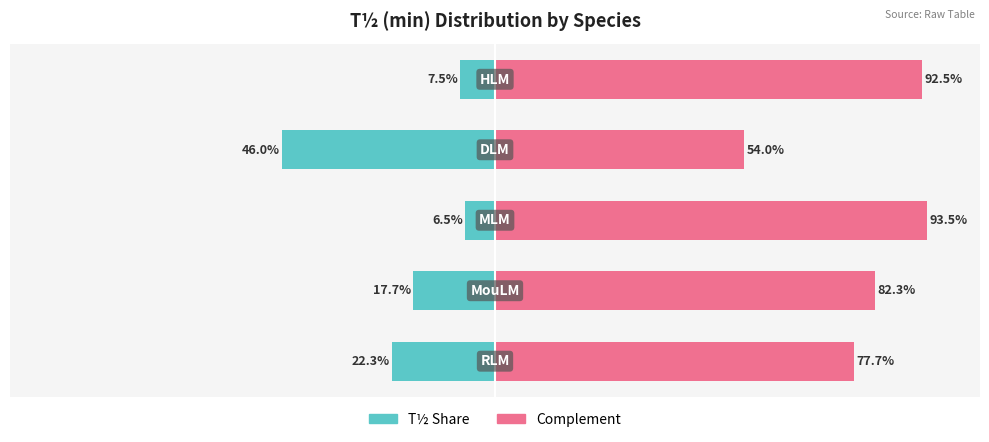

Is it true that T1/2 share (%) equals -6.5 at 2?

True